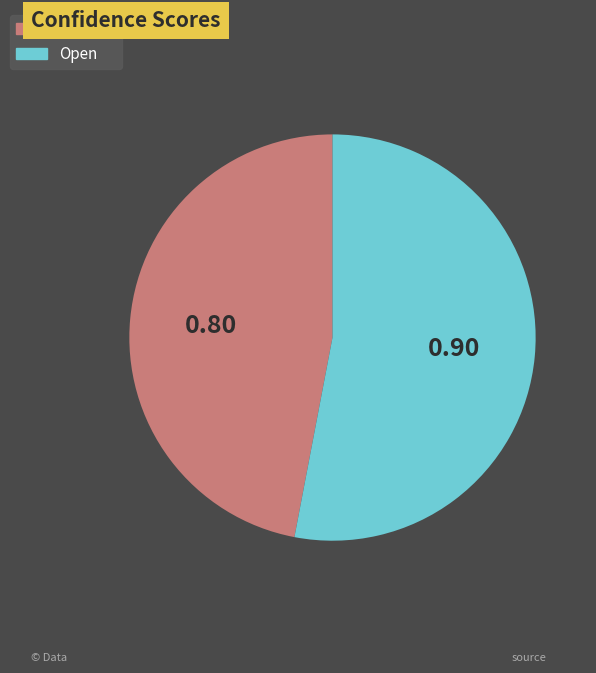

Is there a majority slice in this chart?

Yes